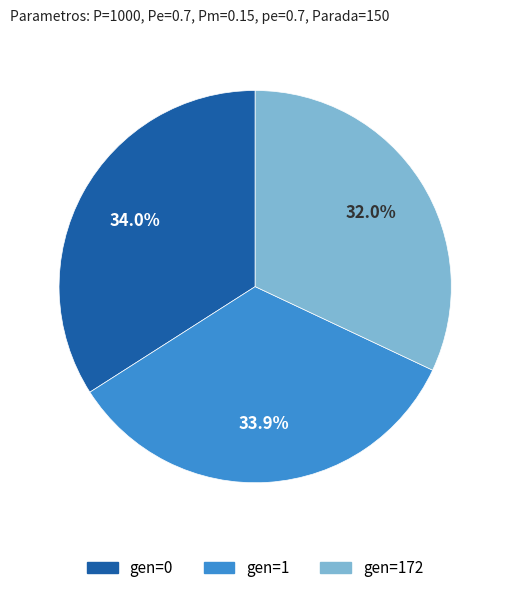

How many slices are in this pie chart?

3